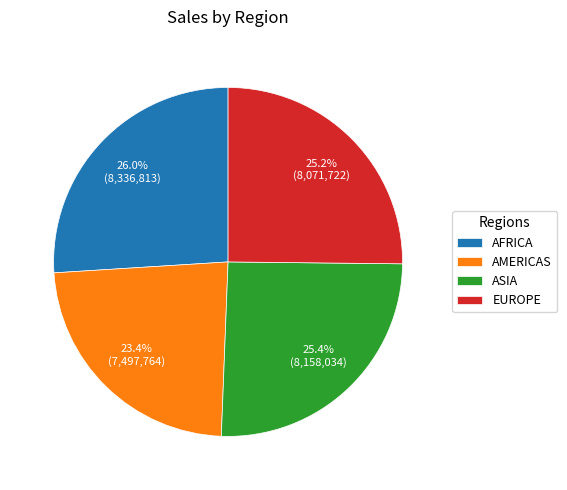

Which category has the biggest portion of the pie?

AFRICA